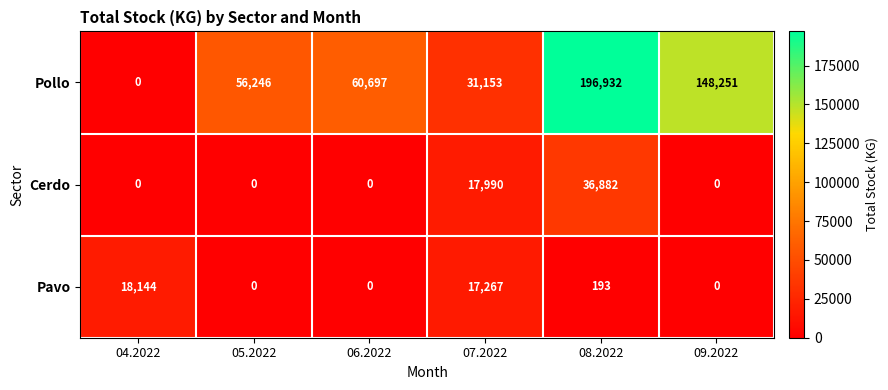

What is the total value across all series at 05.2022?

56246